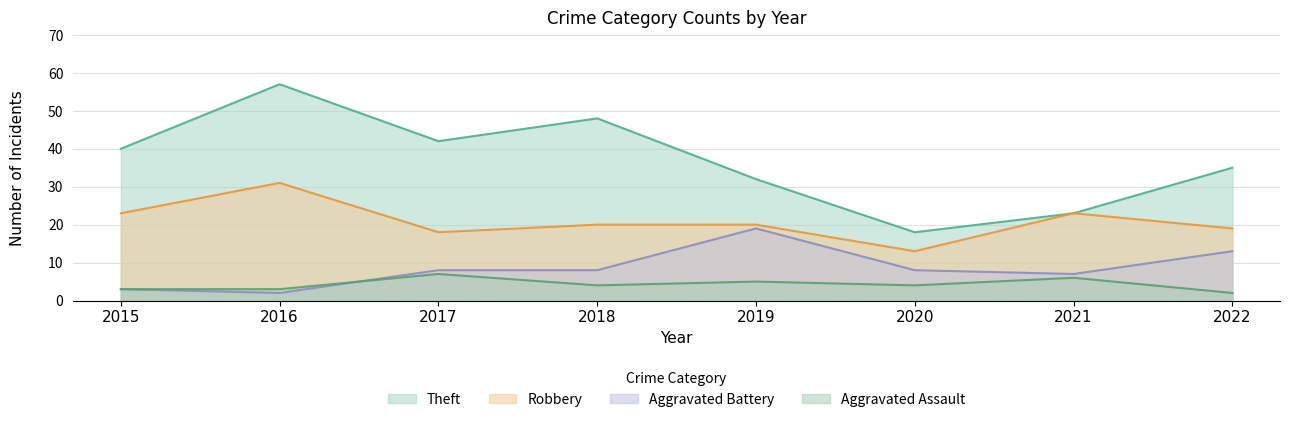

True or false: Theft has a value of 35 at 2022.

True